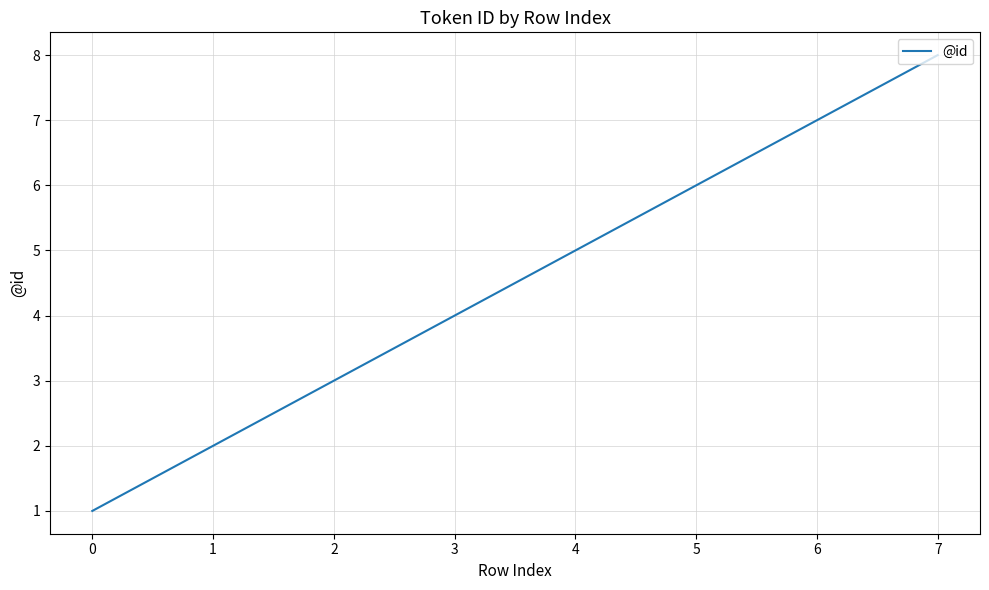

Between 3 and 6, which is larger?

6